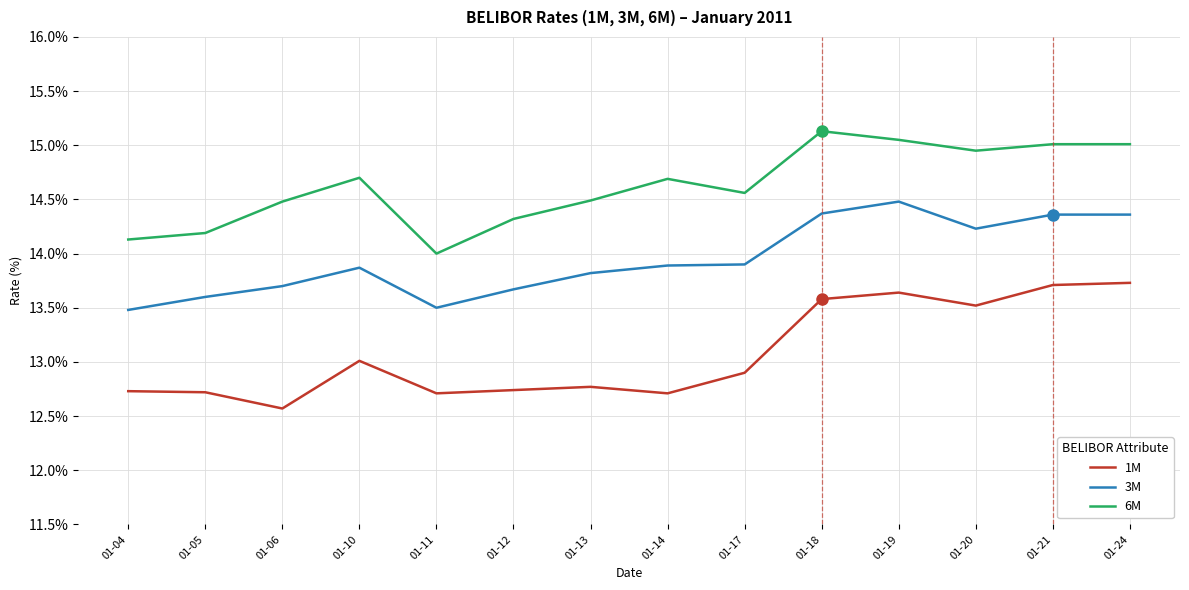

True or false: 1M has a value of 12.7 at 01-14.

True